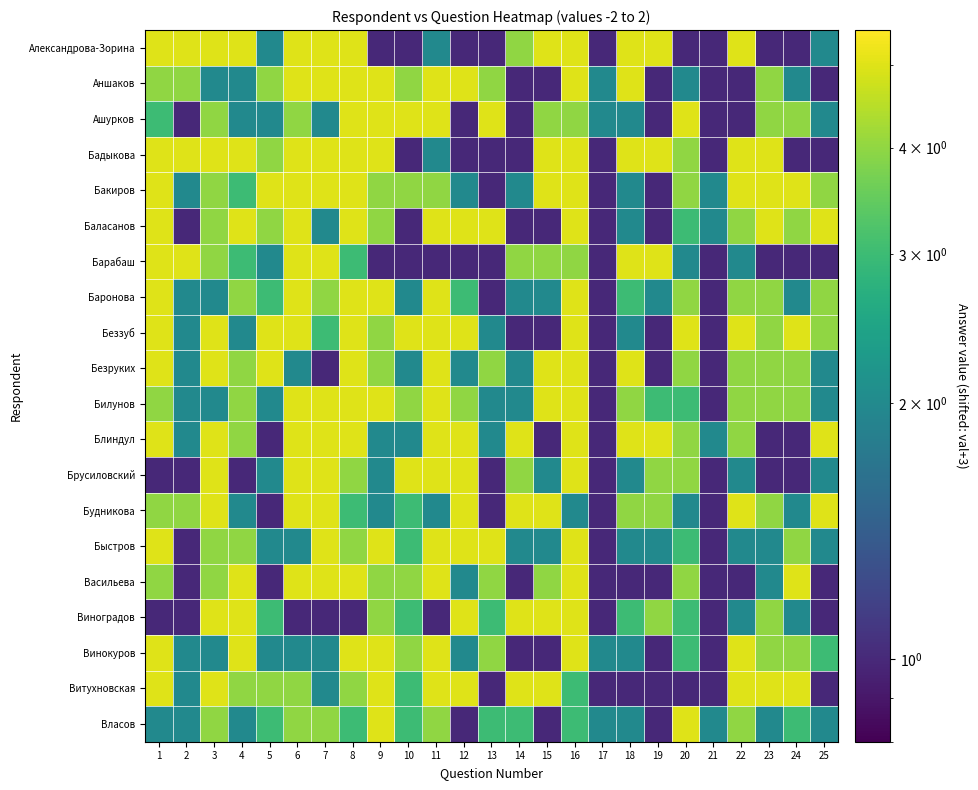

How many data points does each series have?

25